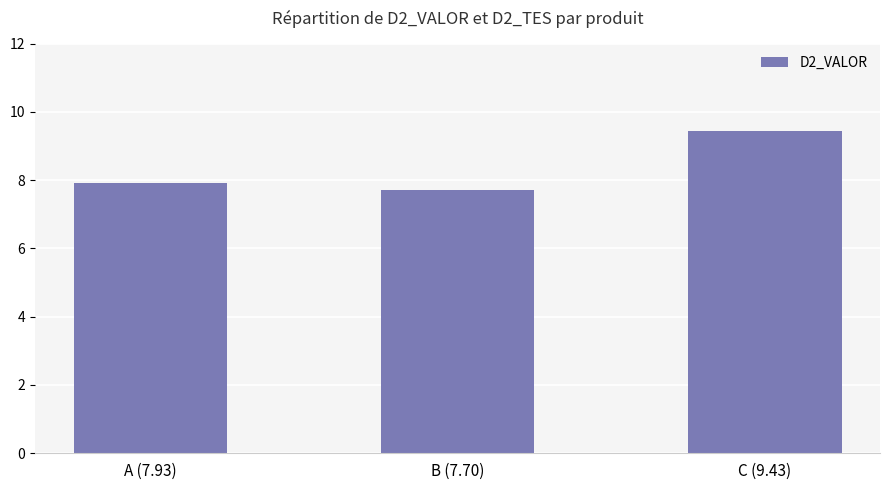

Rank the categories by value from lowest to highest.

B (7.70), A (7.93), C (9.43)